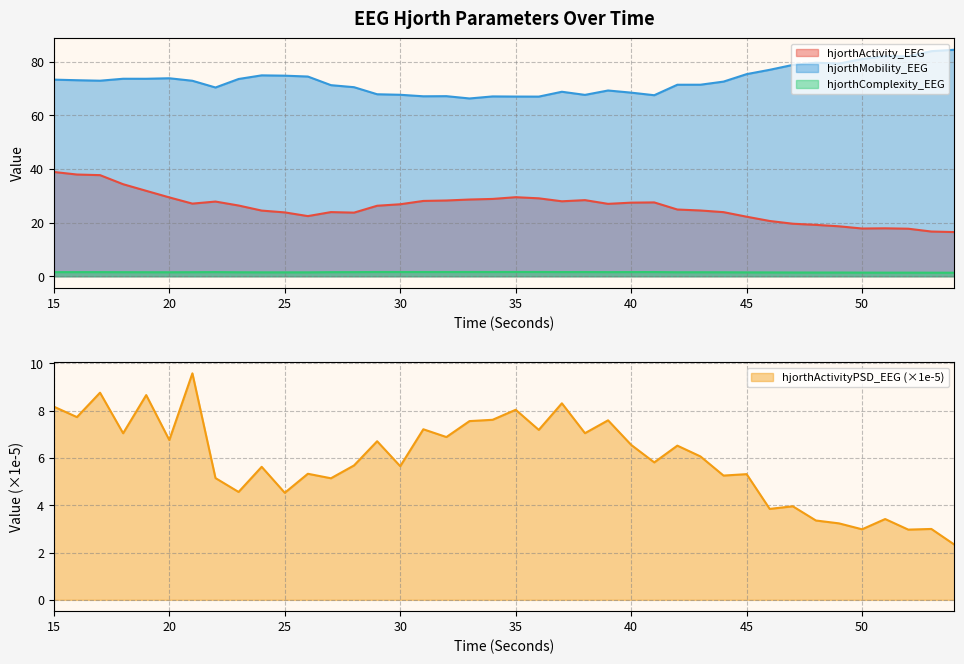

What is the greatest value displayed?

84.4